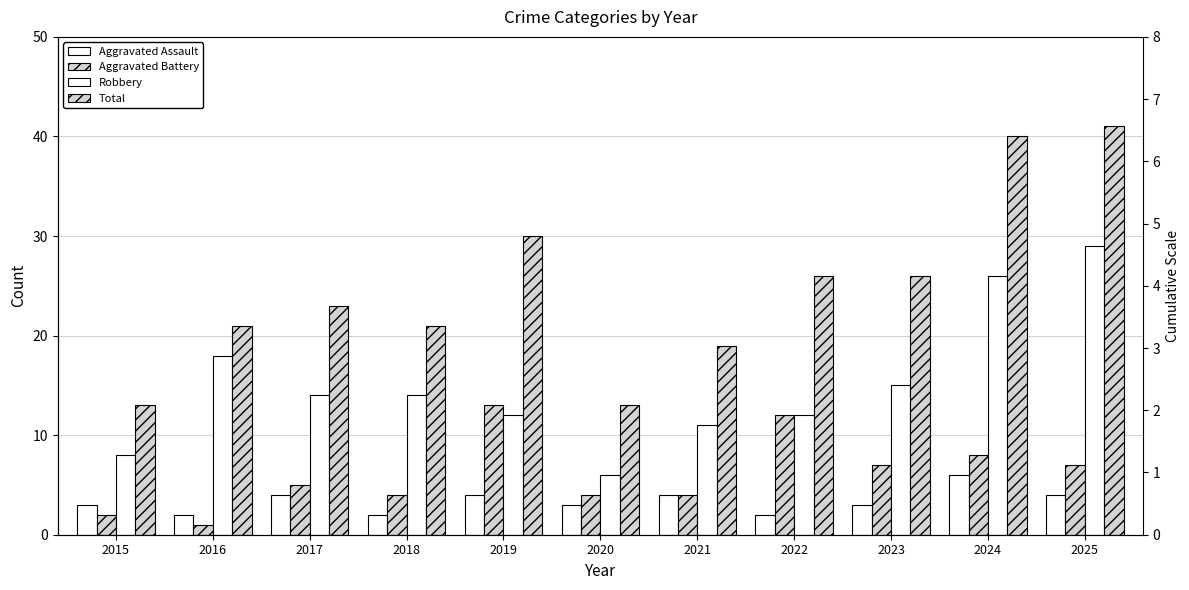

Which label corresponds to the largest value in the chart?

2025